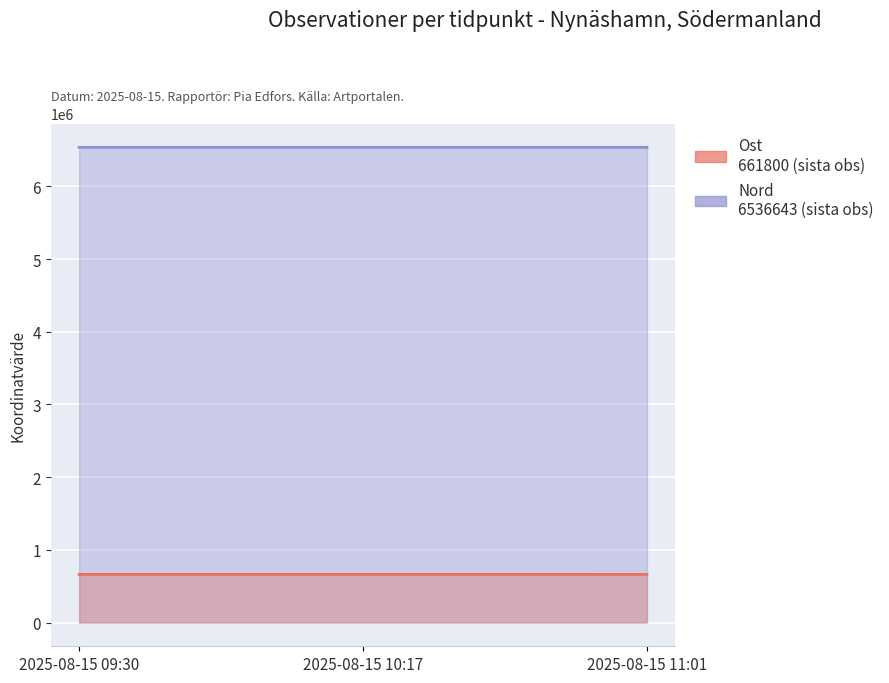

Reading left to right, extract all data points from this chart.

Ost: 2025-08-15 09:30=662042	2025-08-15 10:17=662063	2025-08-15 11:01=661800
Nord: 2025-08-15 09:30=6536553	2025-08-15 10:17=6536580	2025-08-15 11:01=6536643